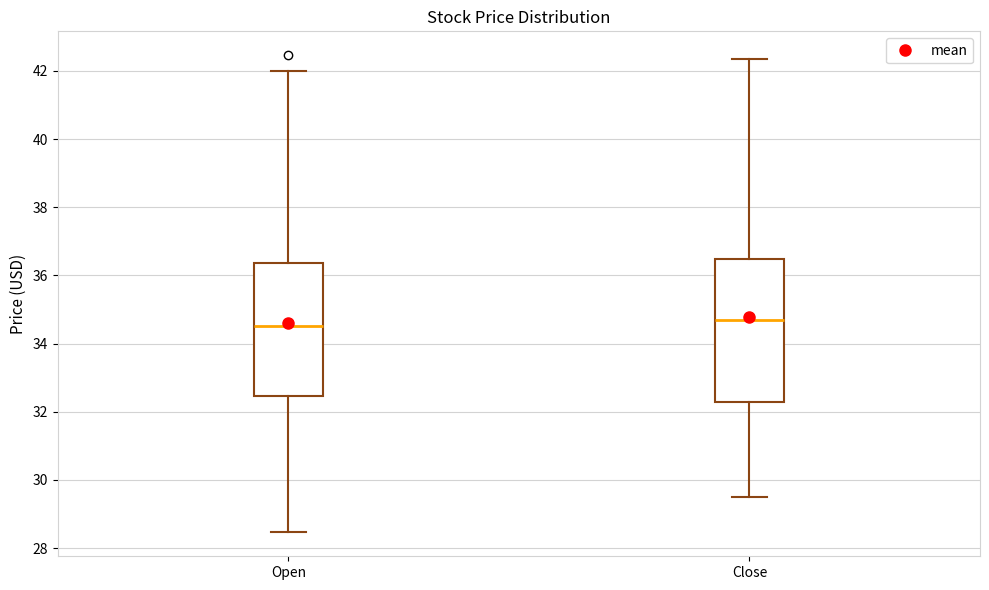

Reading left to right, transcribe this box plot: for each box, give where its median line is, the range the box spans, and where its two whiskers end, as read against the y-axis. The values are not printed on the chart, so give them approximately, as read against the axis.

Open: median 34.6, box 32.4 to 36.4, whiskers 28.4 to 42.0
Close: median 34.8, box 32.2 to 36.4, whiskers 29.6 to 42.4